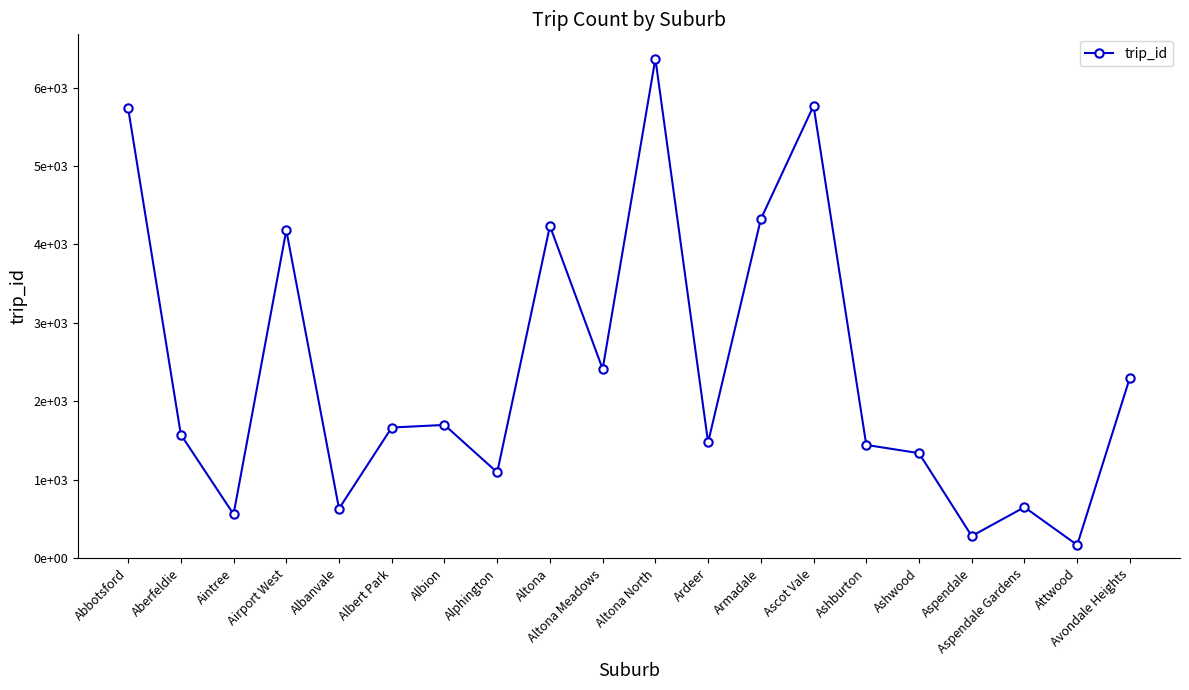

What position from the left is Aspendale?

17